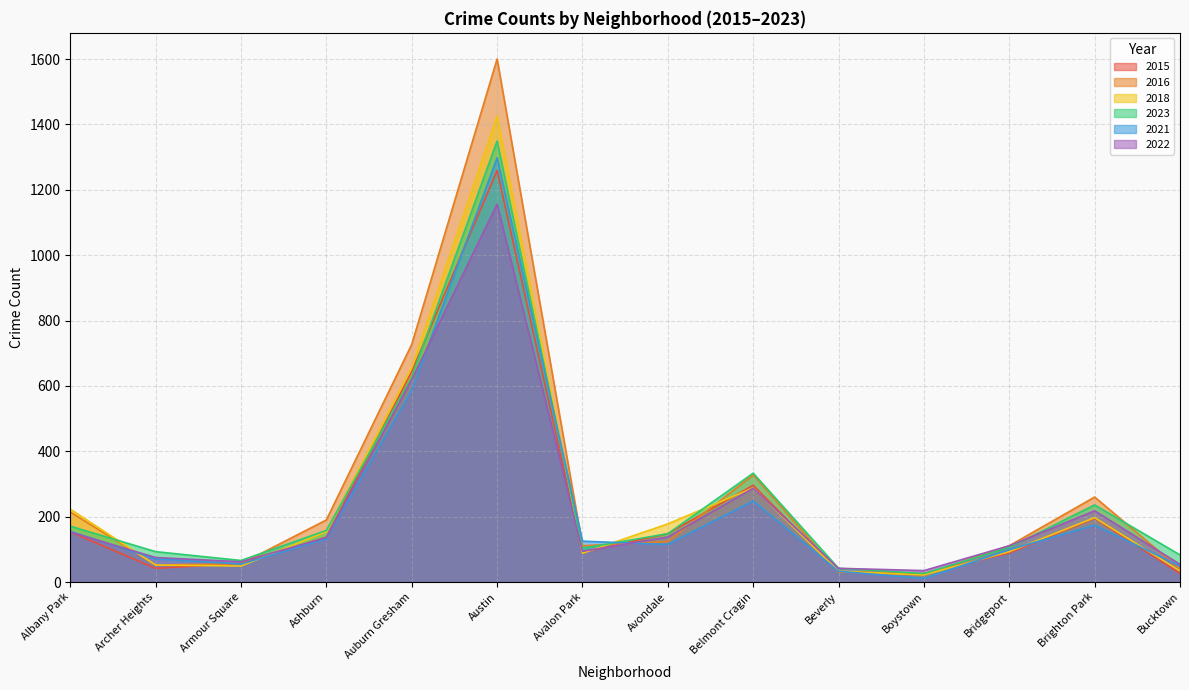

Is the value of 2022 at Ashburn greater than the value of 2015 at Archer Heights?

Yes